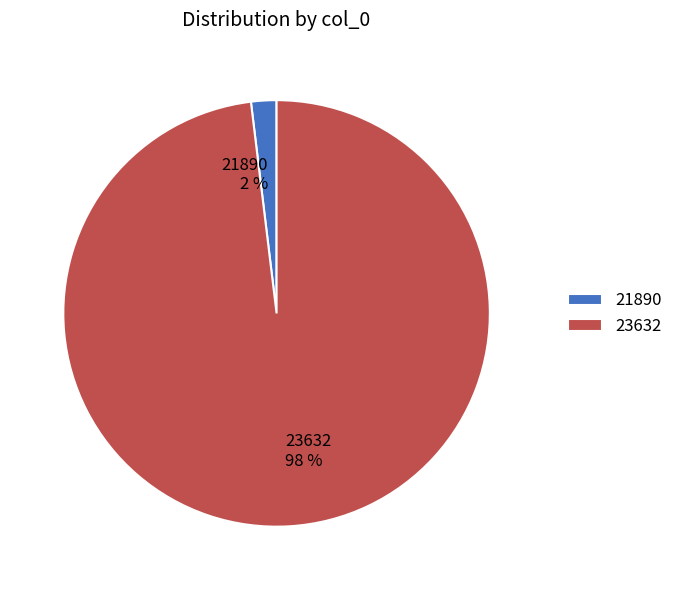

To the nearest percent, what percentage of the pie is 23632?

98%